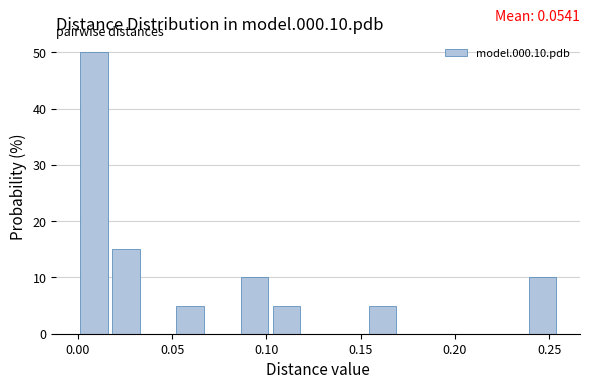

Around what value on the x-axis is the tallest bar? Give the approximate position of its centre, as read against the axis.

0.010